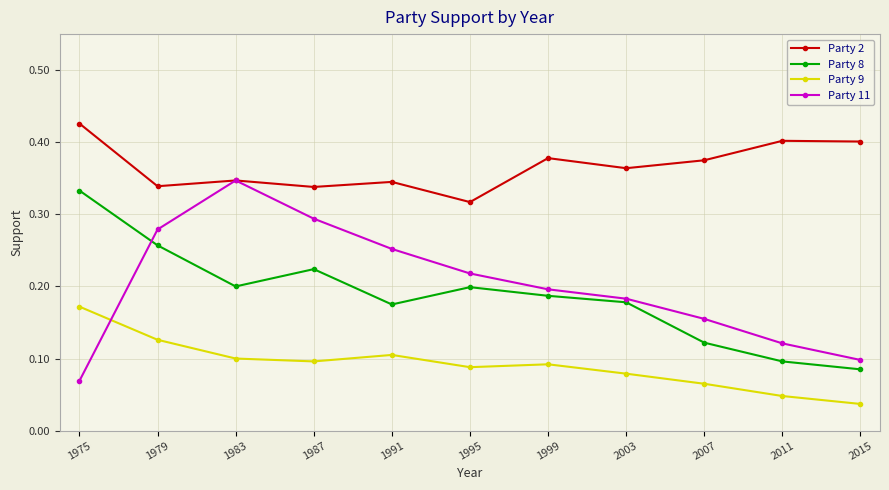

The Party 9 series shows 0.1 at 1975. True or false?

False